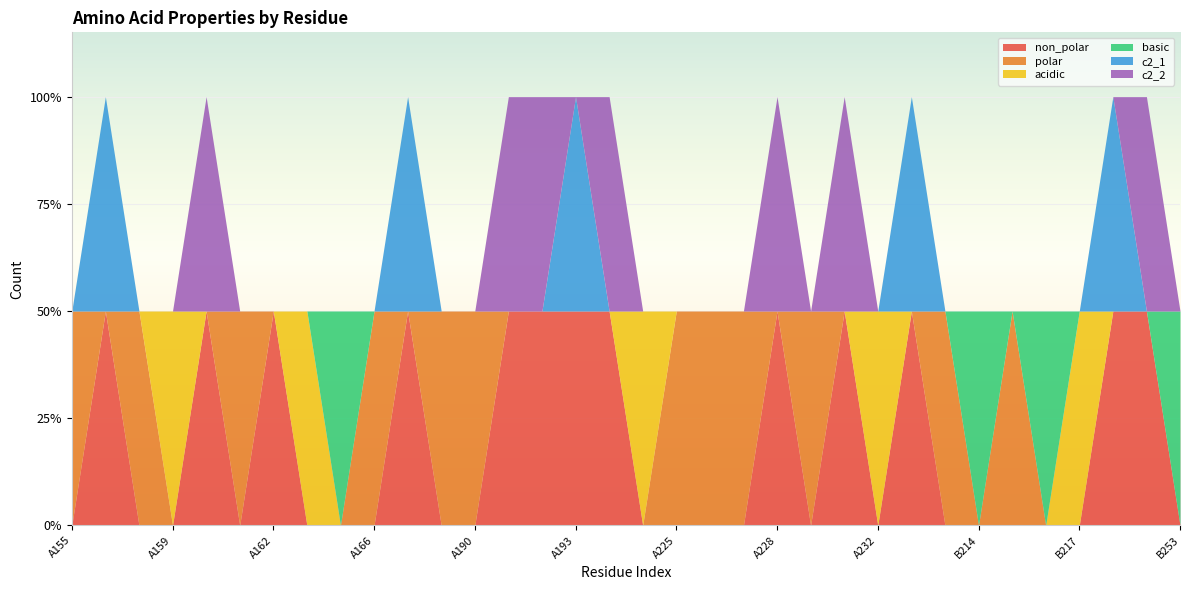

The basic series shows 0 at A166. True or false?

True